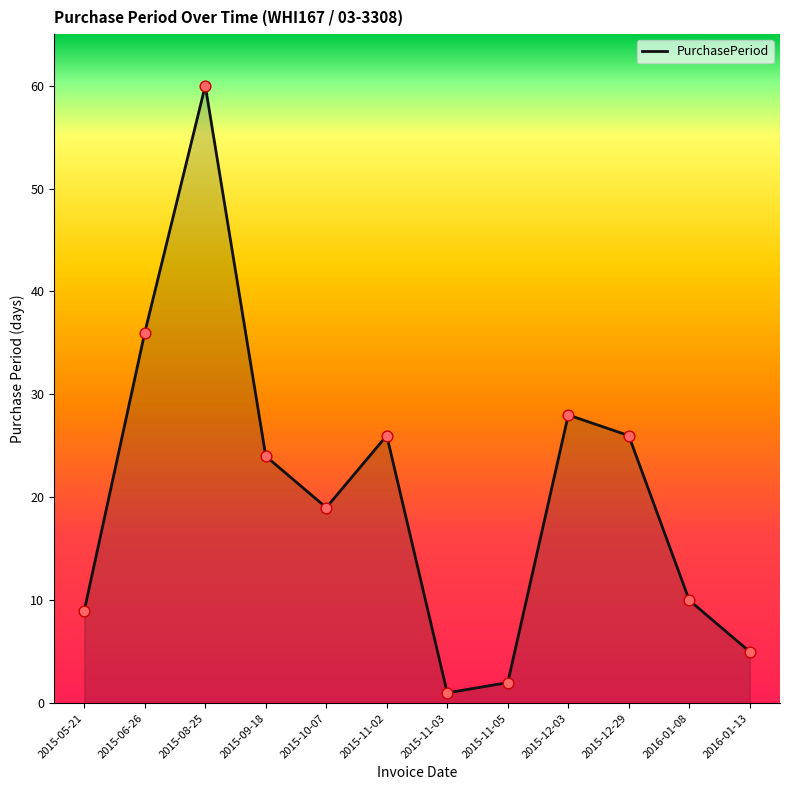

Which has a higher value, 2015-11-03 or 2015-06-26?

2015-06-26